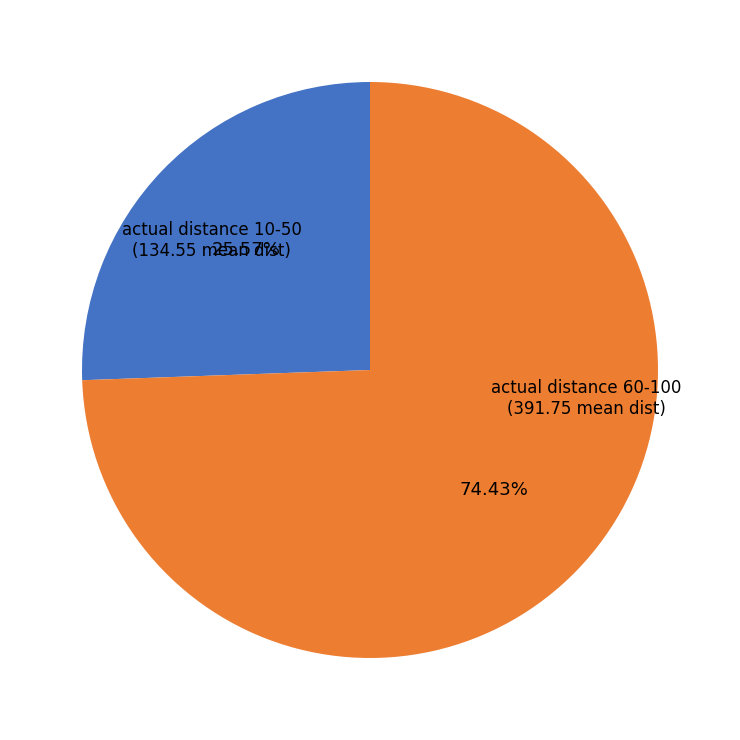

Which category has the smallest portion of the pie?

10